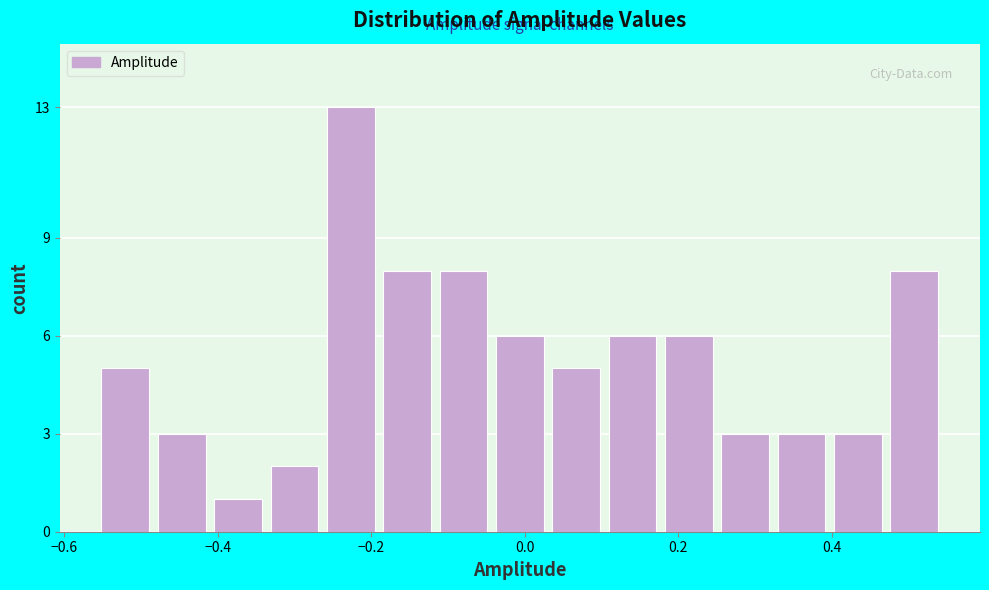

Around what value on the x-axis is the tallest bar? Give the approximate position of its centre, as read against the axis.

-0.22